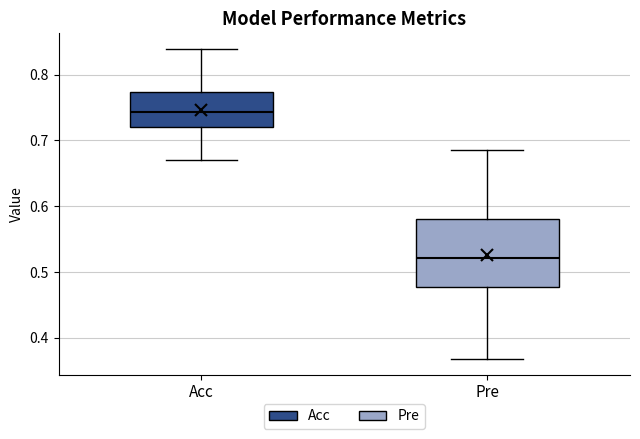

Reading left to right, read every box against the y-axis: the position of its median line, the range the box covers, and the ends of its whiskers. The values are not printed on the chart, so give them approximately, as read against the axis.

Acc: median 0.74, box 0.72 to 0.77, whiskers 0.67 to 0.84
Pre: median 0.52, box 0.48 to 0.58, whiskers 0.37 to 0.68